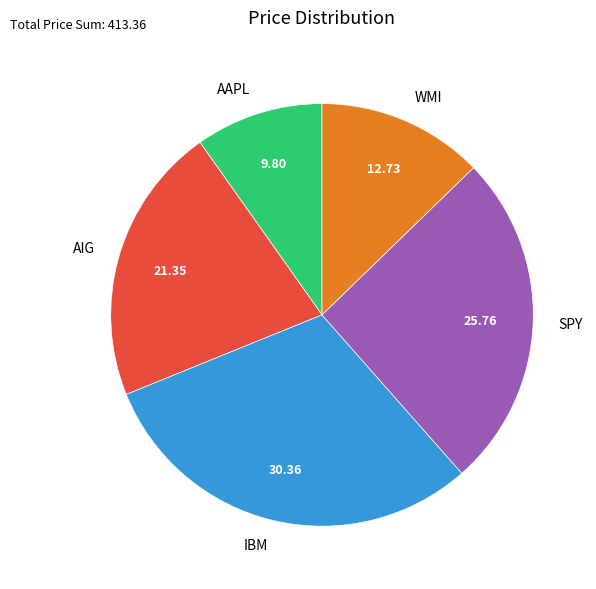

Between AIG and IBM, which is larger?

IBM